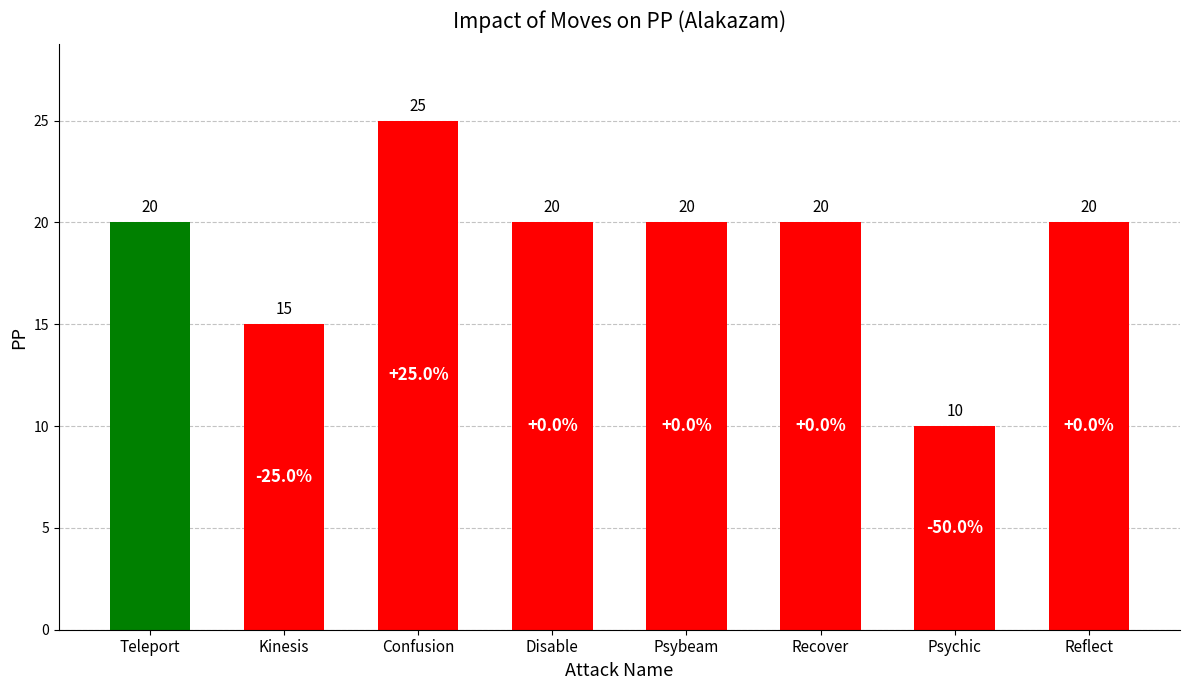

Where is the data nearest to the value 17?

Kinesis